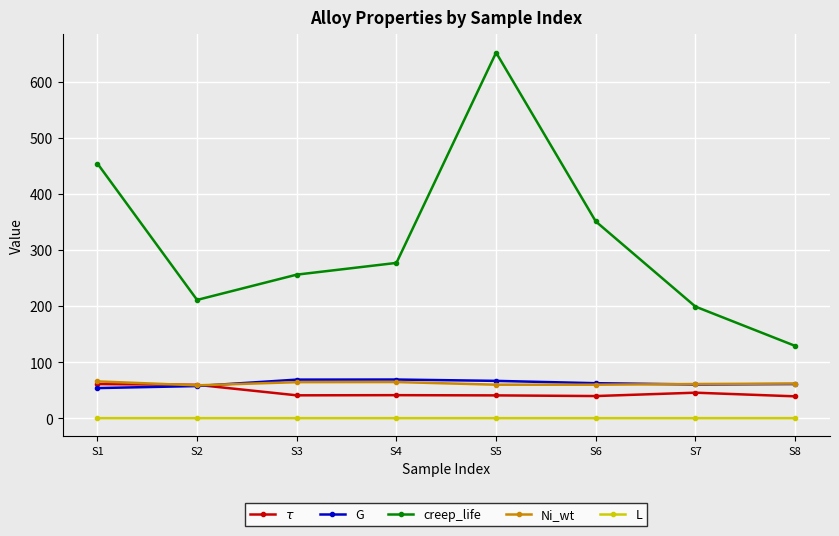

The creep_life series shows 121.0 at S3. True or false?

False